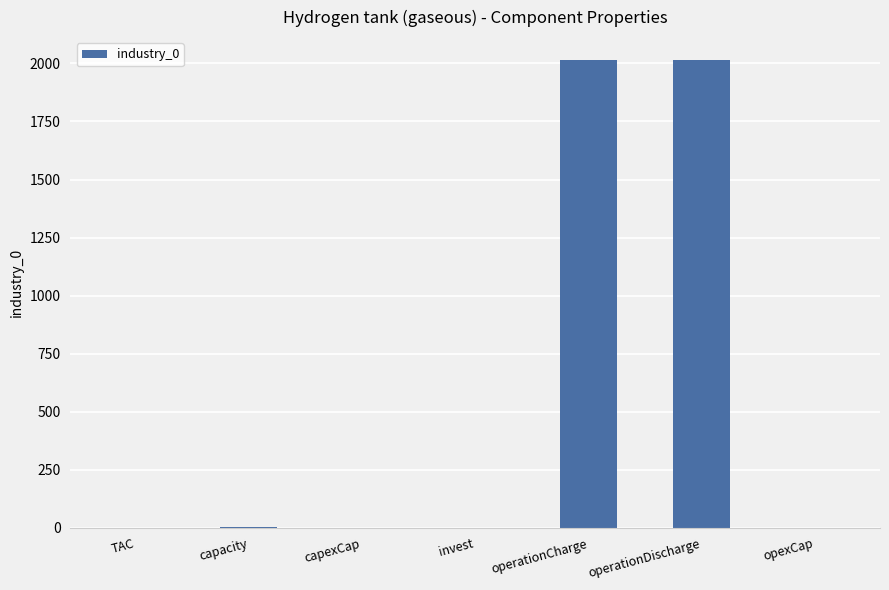

What is the difference between the values at capacity and operationDischarge?

2006.8